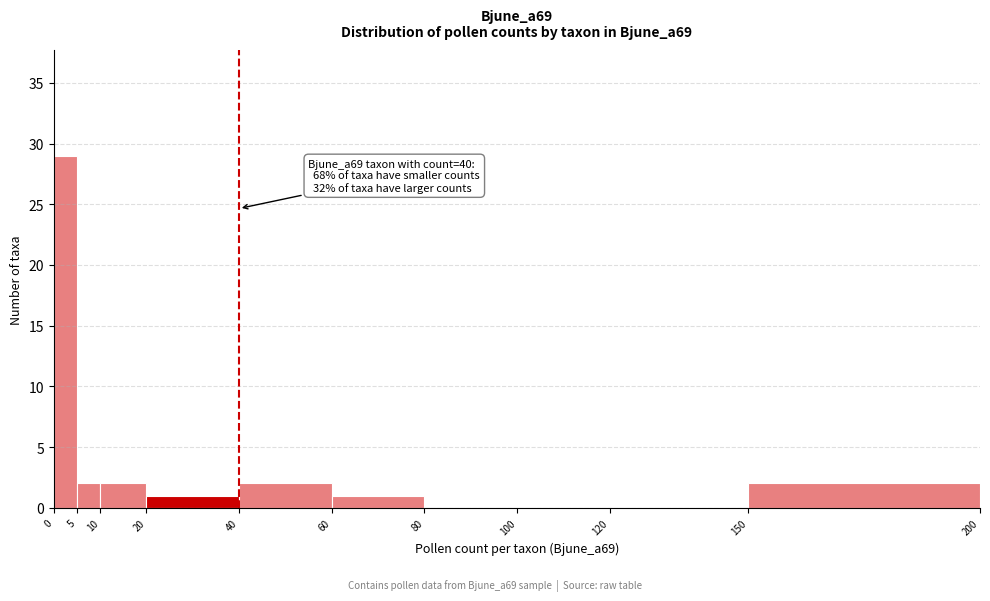

Over which range of the x-axis is the bar tallest?

0 to 5